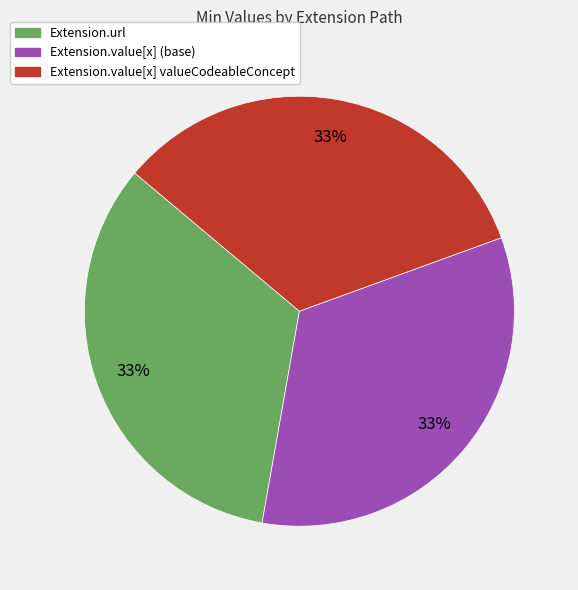

Is there a majority slice in this chart?

No